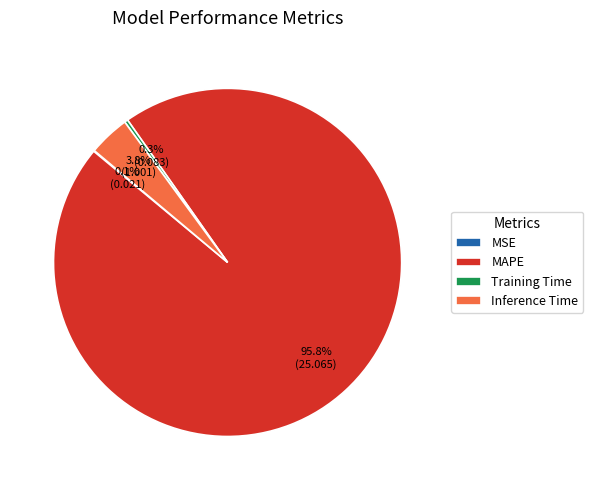

Does MAPE represent more than half of the total?

Yes